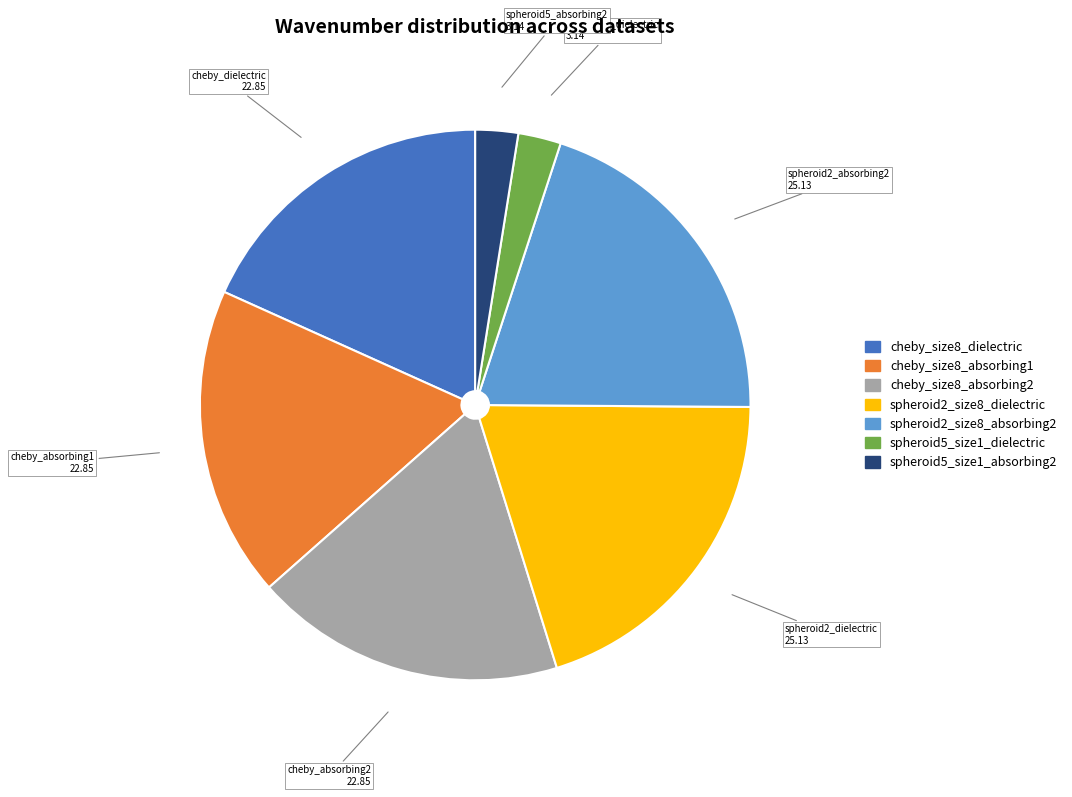

Is there any slice that represents more than half of the pie?

No